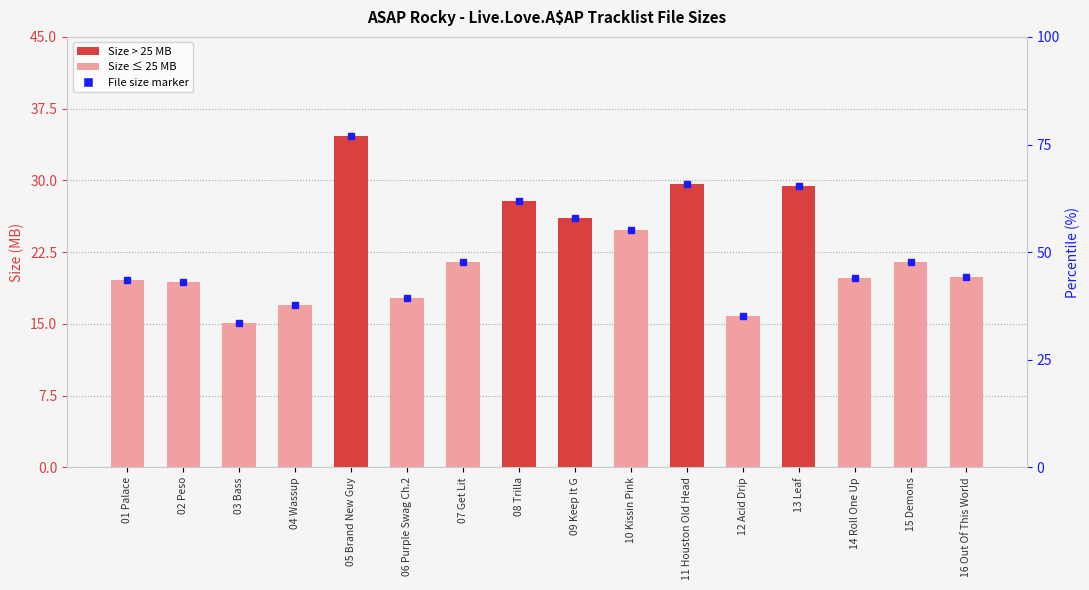

The chart shows a value of 30.2 at 04 Wassup. True or false?

False